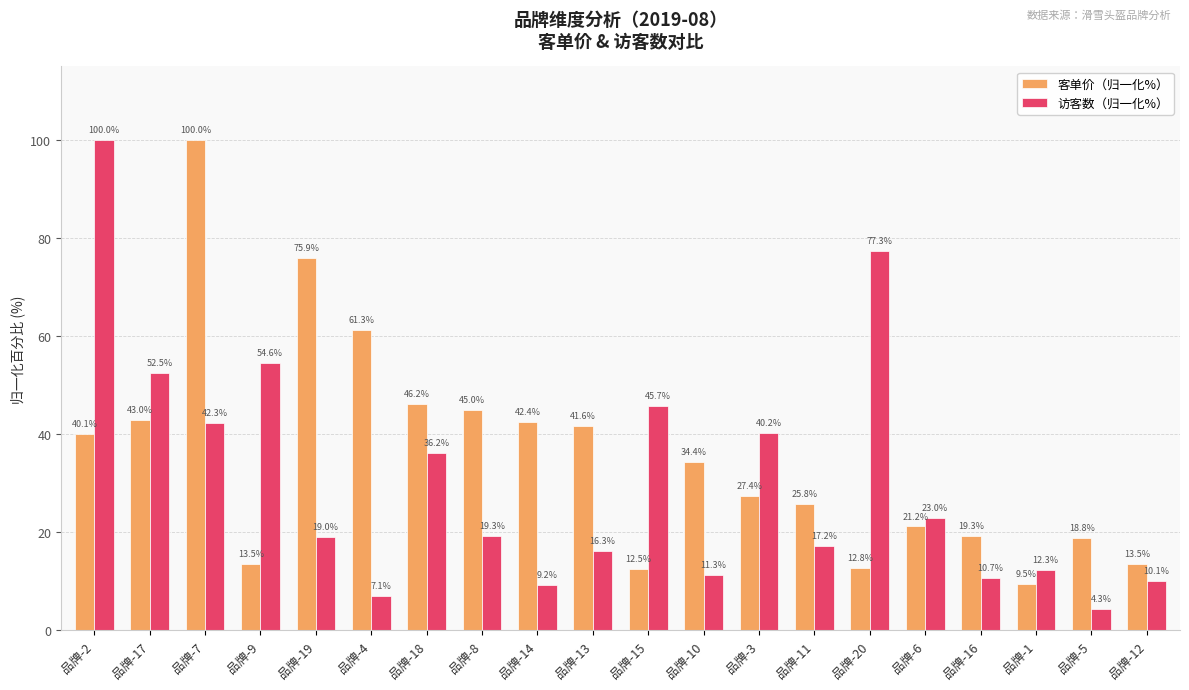

How many groups of bars are there?

20